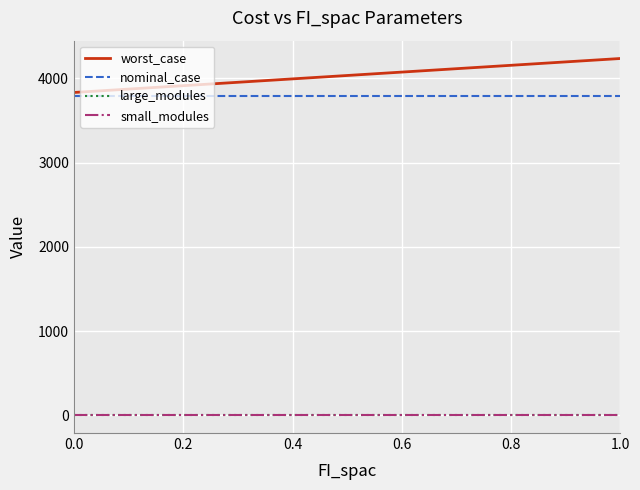

Which series has the largest range (max minus min)?

worst_case